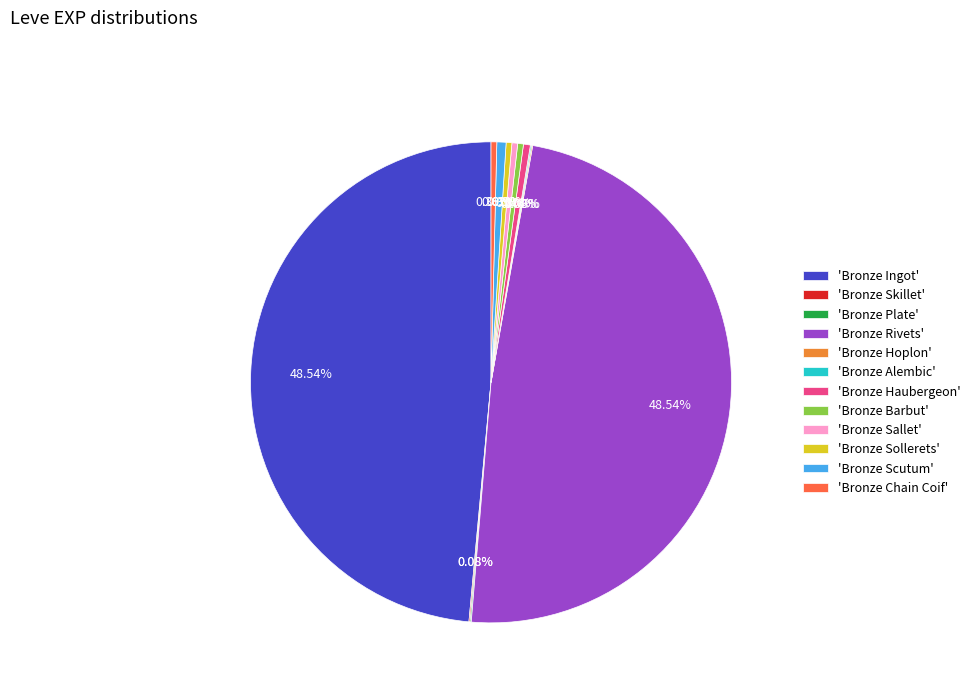

To the nearest percent, what is the average slice percentage?

8%